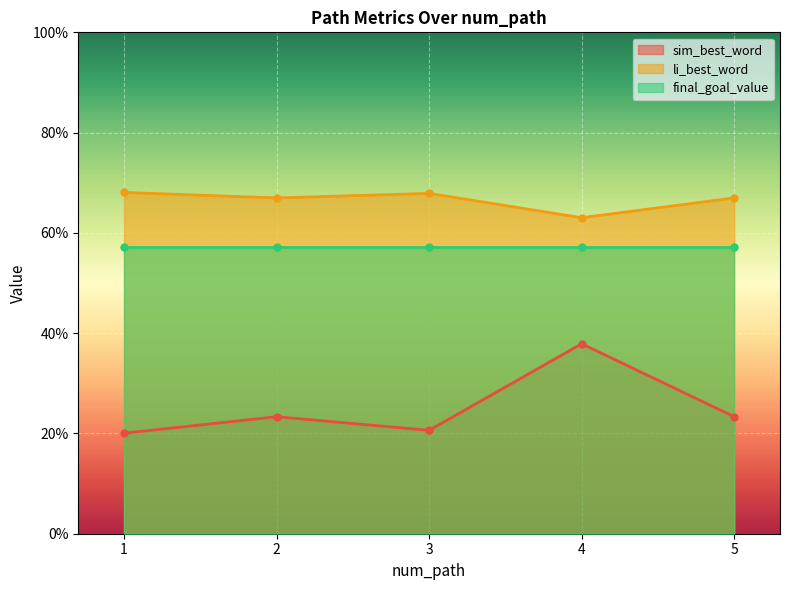

True or false: li_best_word and sim_best_word intersect in this chart.

False